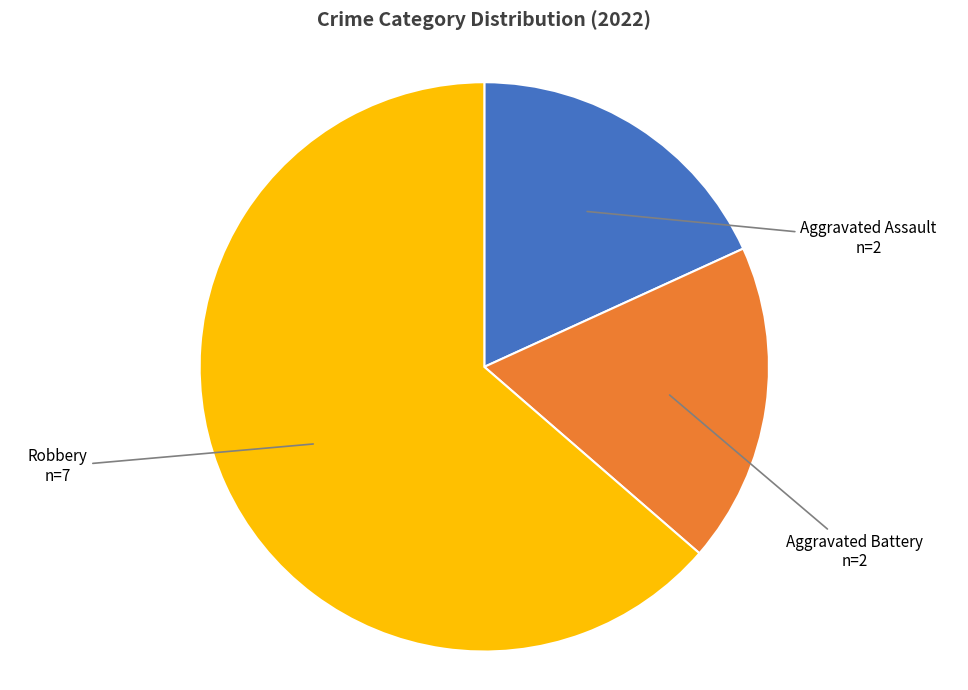

Is it true that Aggravated Battery is 18% of the pie?

True